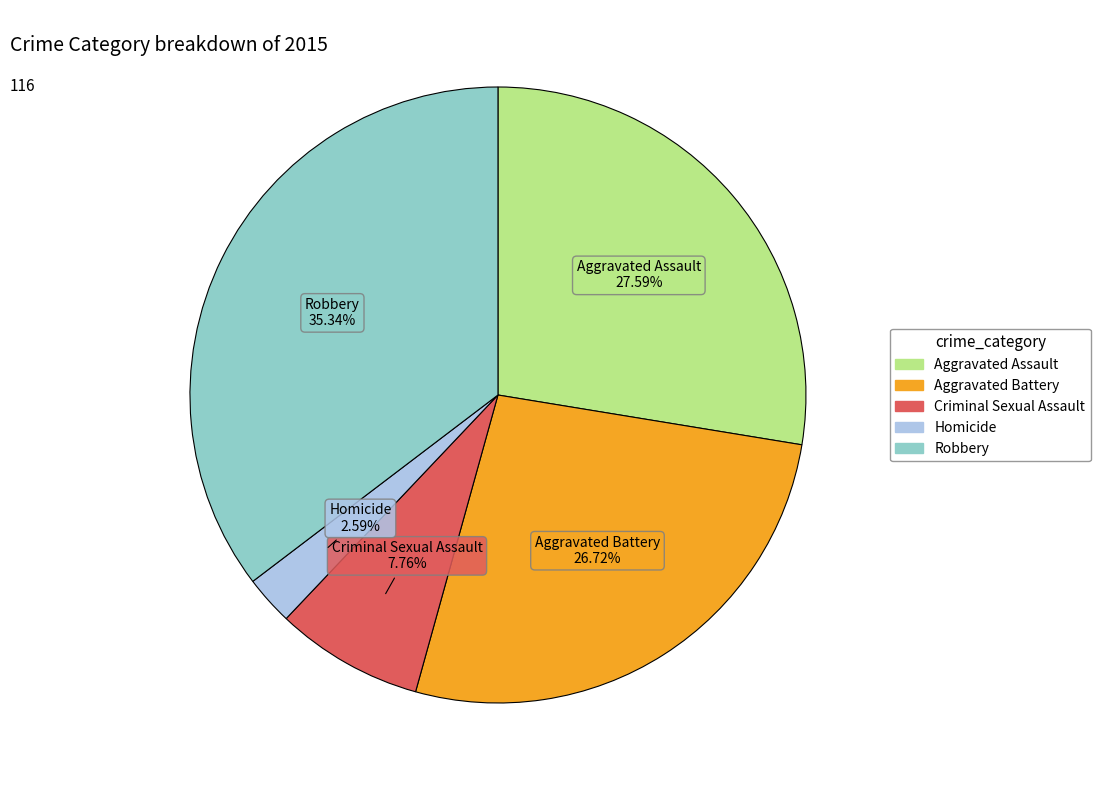

To the nearest percent, what portion does Robbery represent?

35%